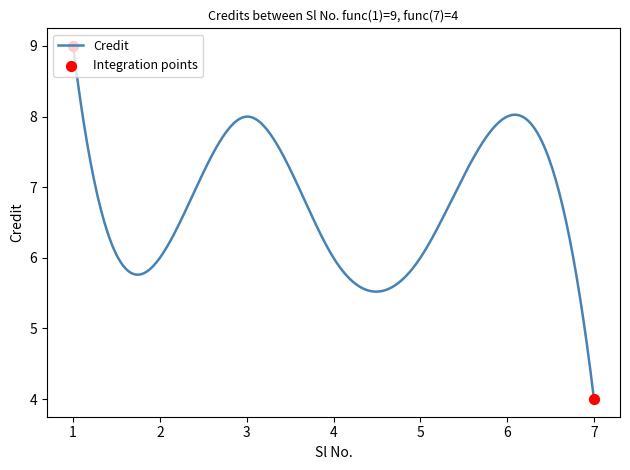

What is the greatest value displayed?

9.0